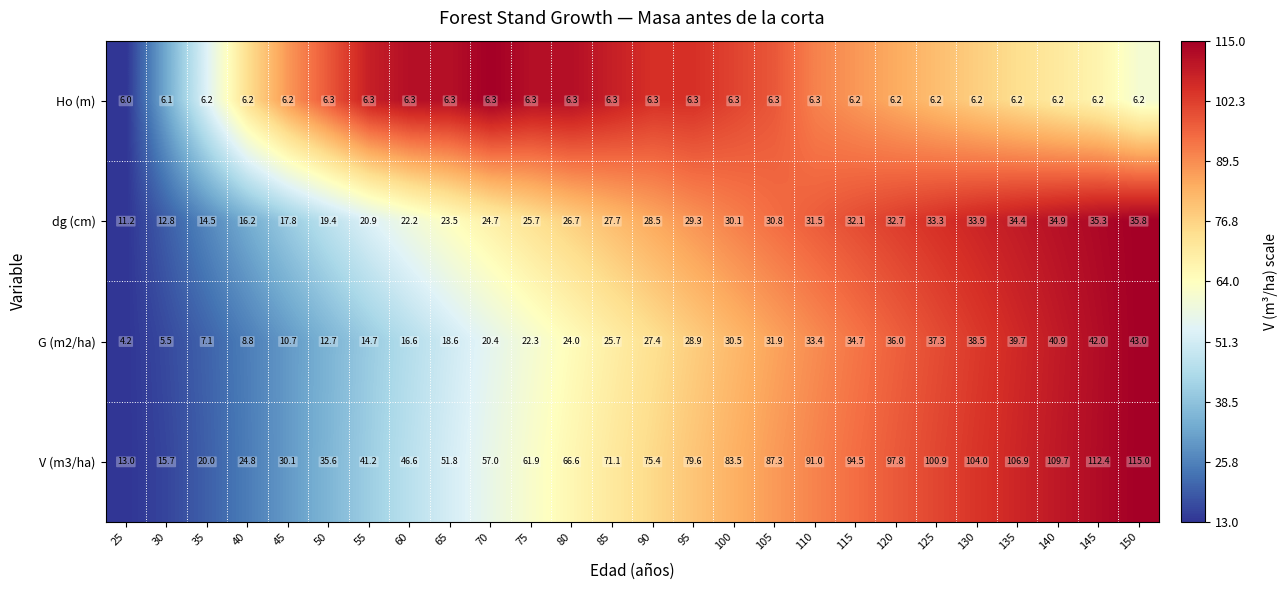

What is the total value across all series at 30?

40.1